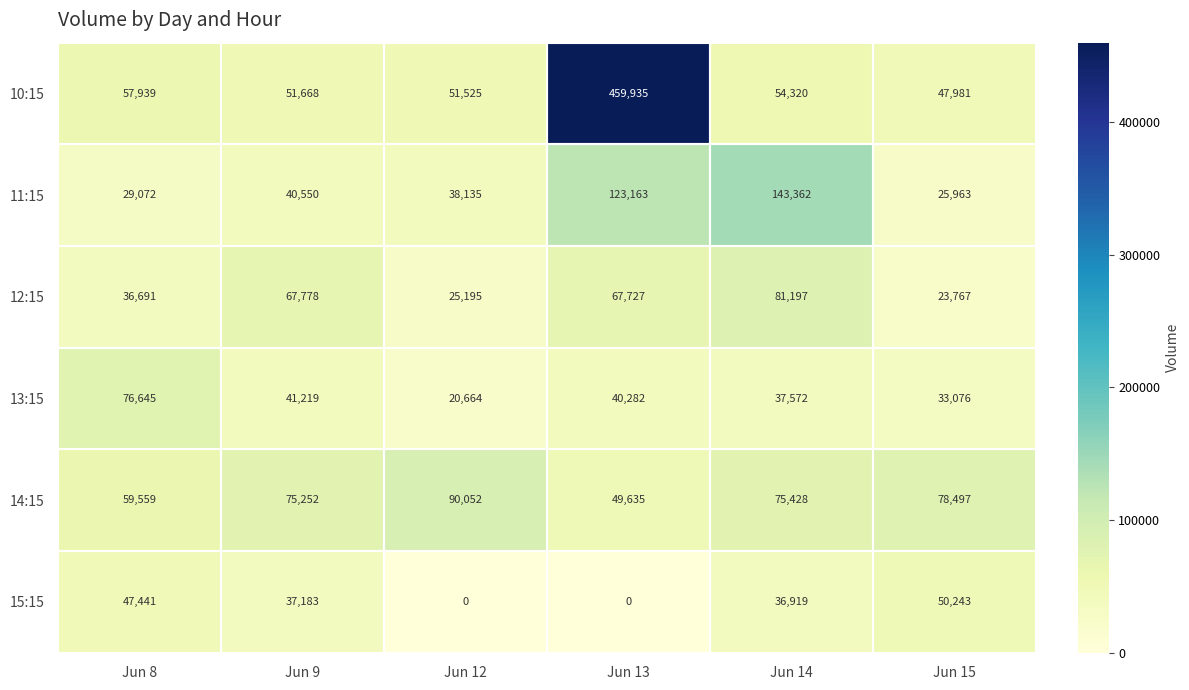

List the series in order of their peak value, lowest first.

15:15, 13:15, 12:15, 14:15, 11:15, 10:15